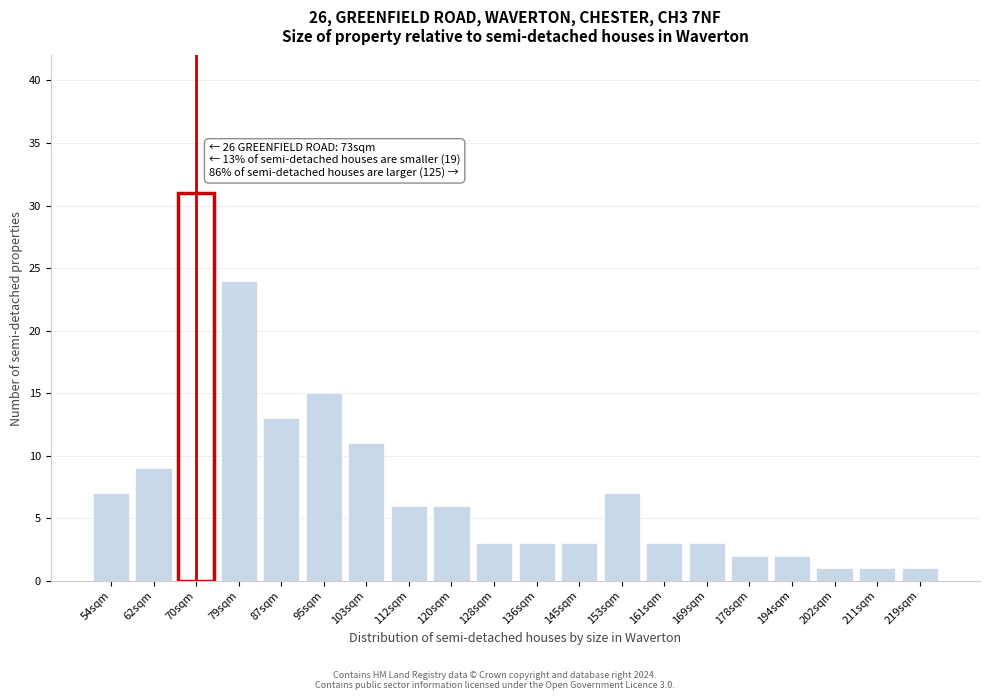

Reading left to right, list all the values displayed in this chart.

54sqm=7	62sqm=9	70sqm=31	79sqm=24	87sqm=13	95sqm=15	103sqm=11	112sqm=6	120sqm=6	128sqm=3	136sqm=3	145sqm=3	153sqm=7	161sqm=3	169sqm=3	178sqm=2	194sqm=2	202sqm=1	211sqm=1	219sqm=1